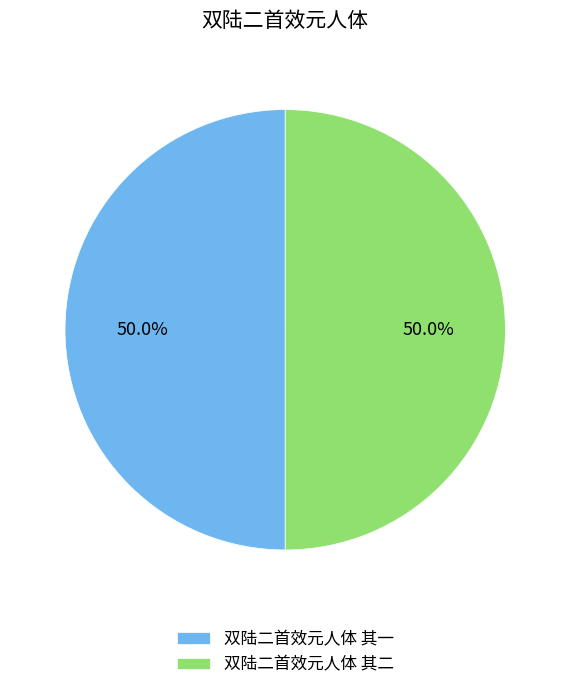

Do 双陆二首效元人体 其一 and 双陆二首效元人体 其二 together represent more than half of the pie?

Yes